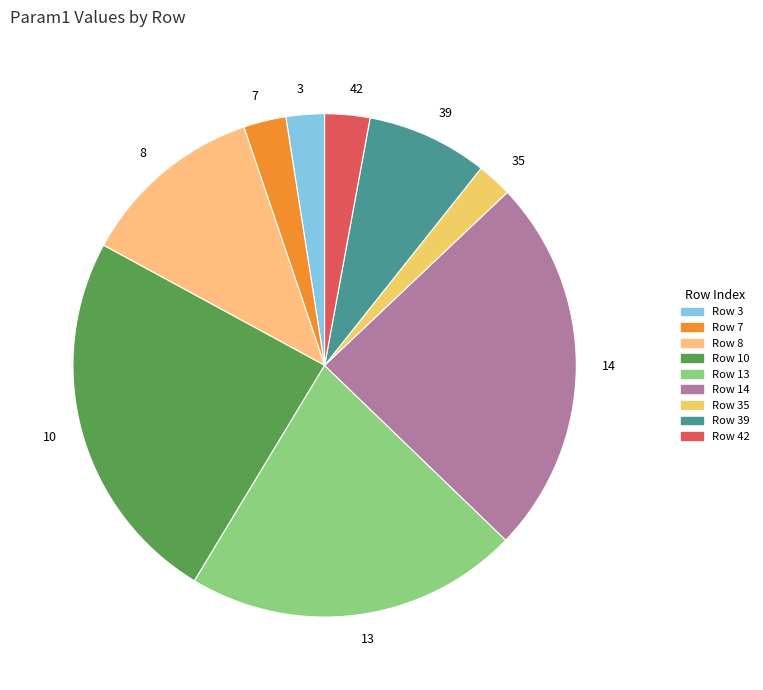

Between 3 and 13, which is larger?

13